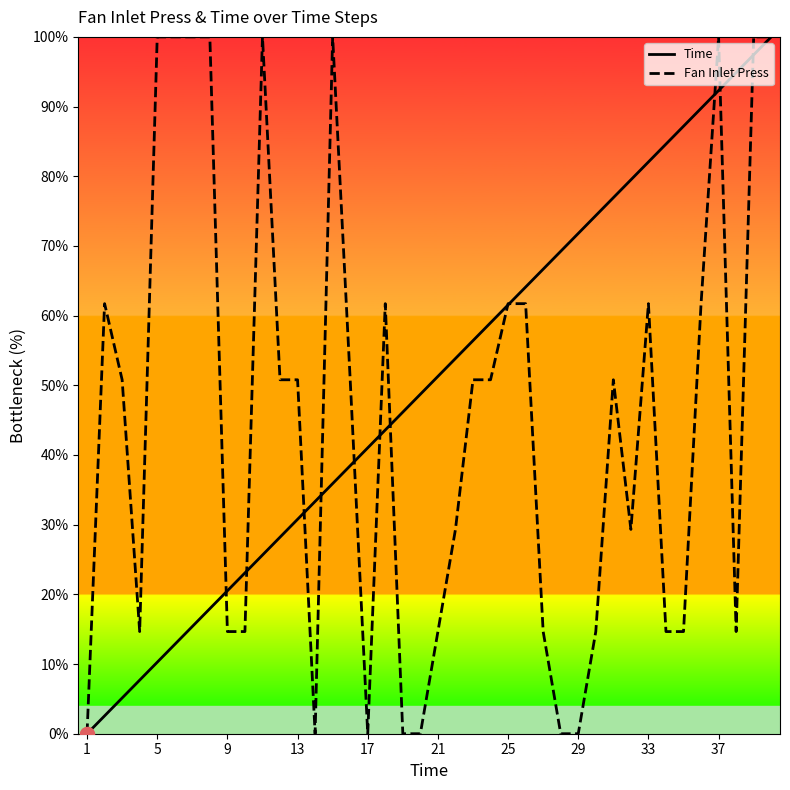

Where does the Time series first go above 51?

21